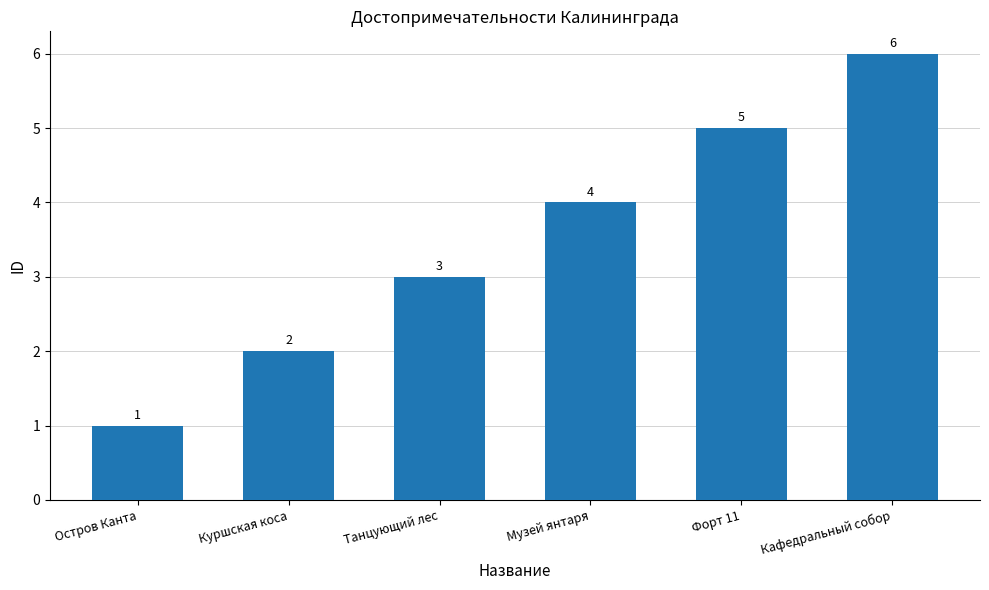

Is it true that the value at Кафедральный собор is 9?

False